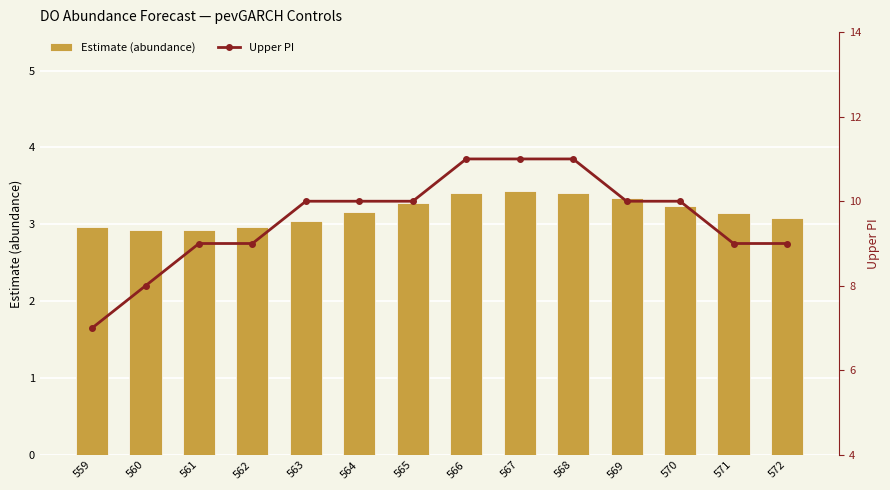

Between 560 and 570, which is larger?

570